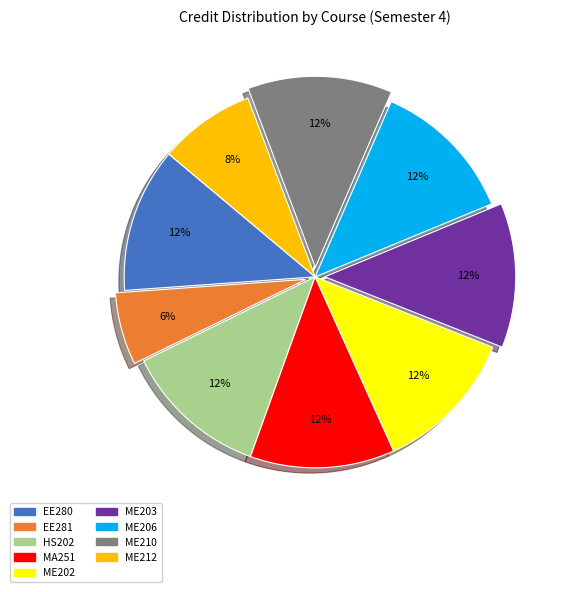

Does ME202 represent more than half of the total?

No